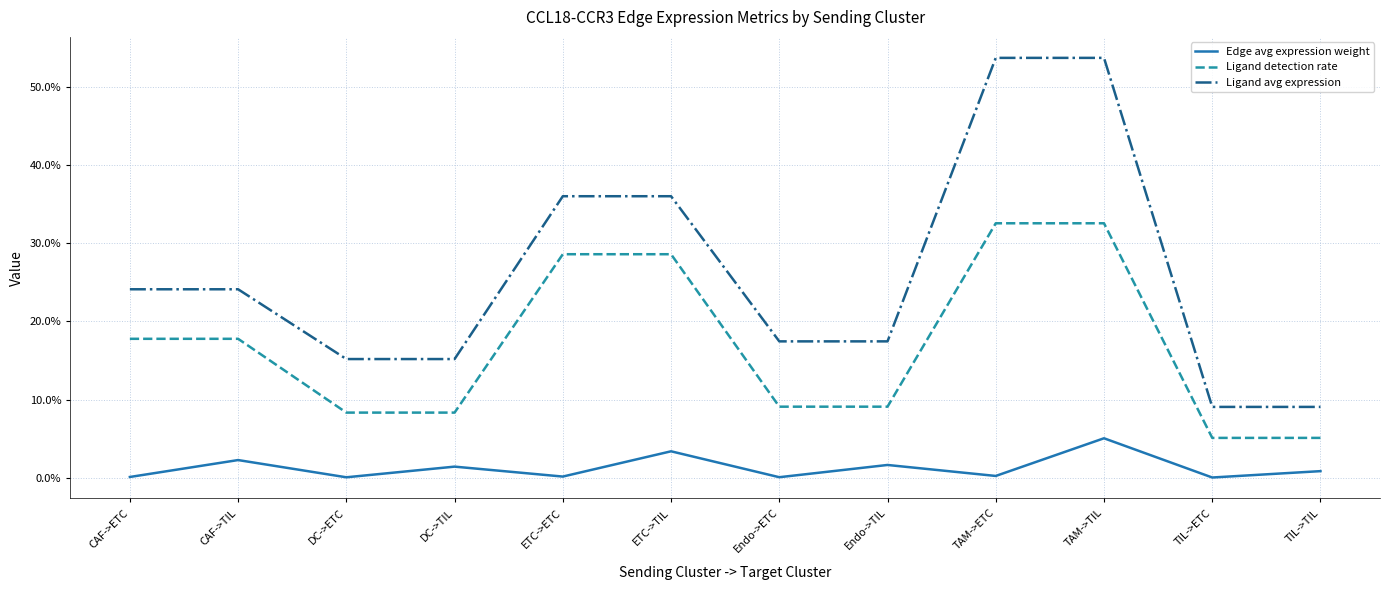

Which series changed the most between Endo->ETC and TAM->TIL?

Ligand avg expression